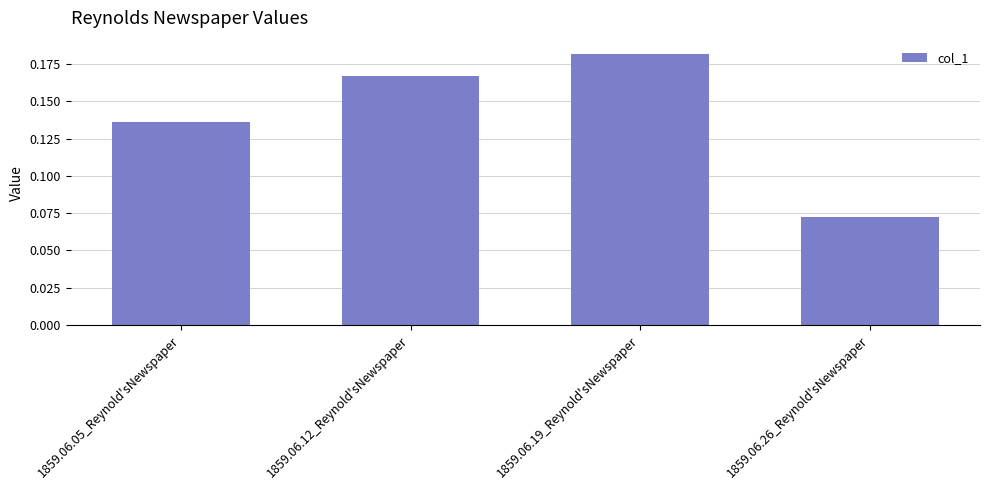

How many data points does each series have?

4